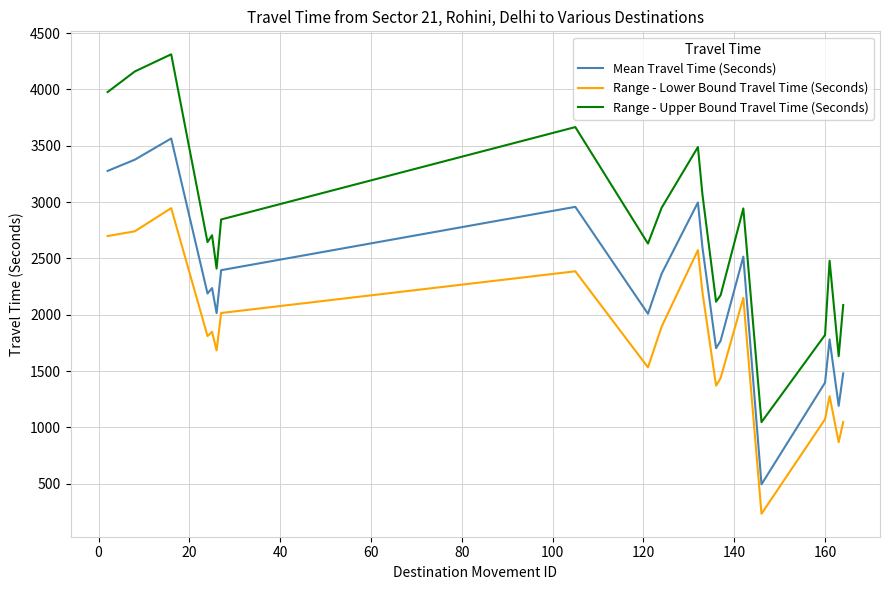

What are all the series names shown in the legend?

Mean Travel Time (Seconds), Range - Lower Bound Travel Time (Seconds), Range - Upper Bound Travel Time (Seconds)